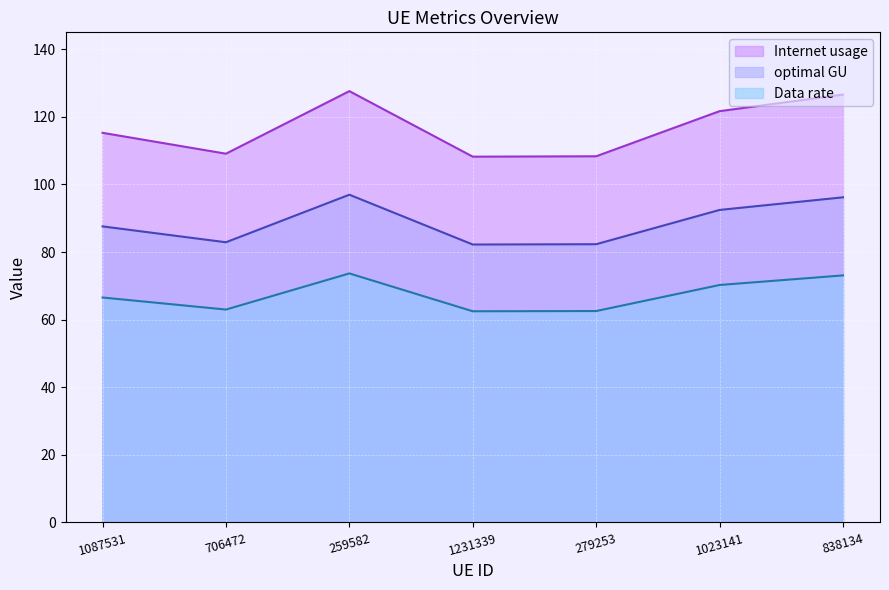

True or false: Internet usage has a value of 109.1 at 706472.

True